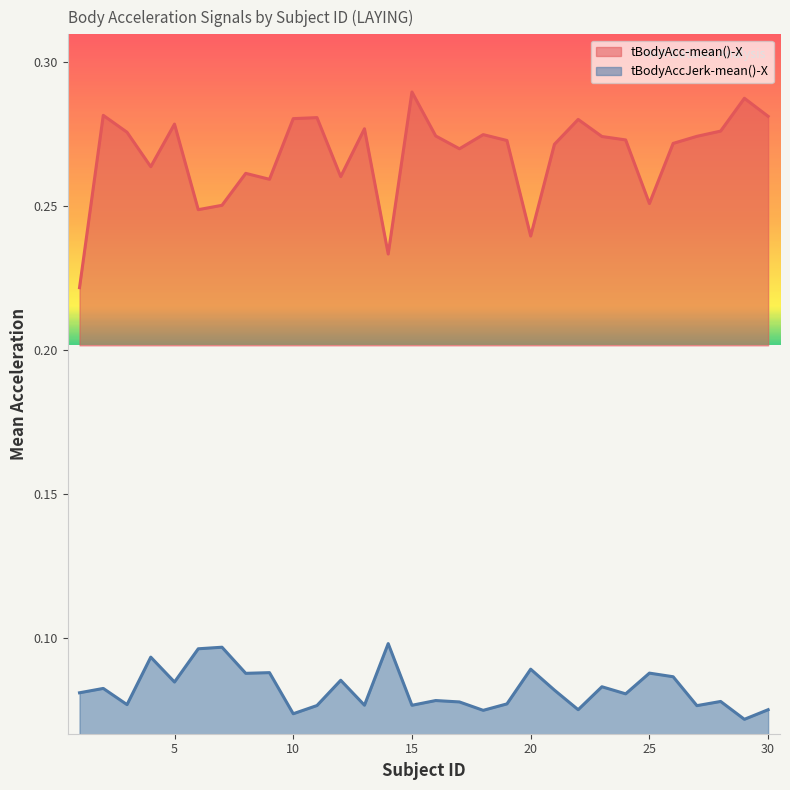

Between 2 and 11, which is larger?

2